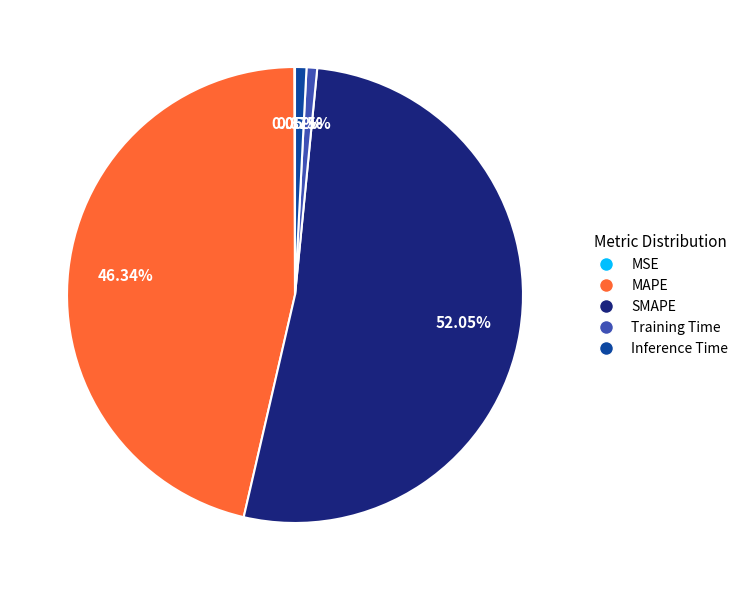

Is there a majority slice in this chart?

Yes